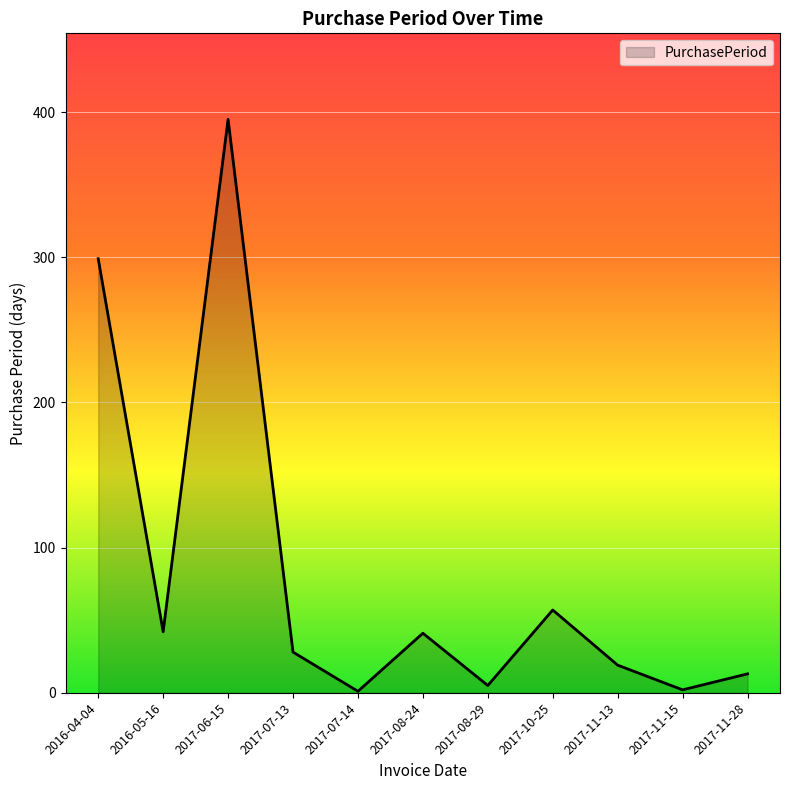

Which category has the highest value across all series?

2017-06-15